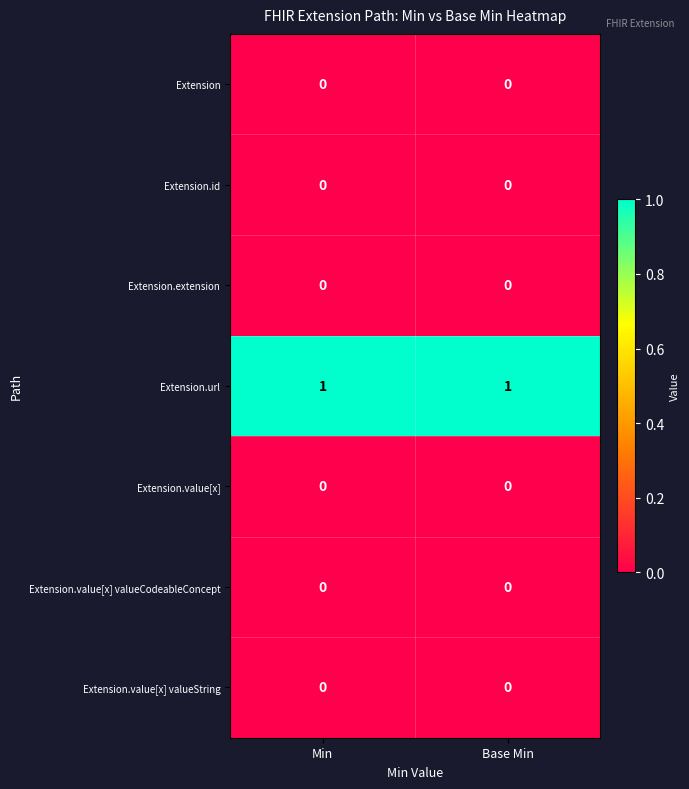

Count the number of categories in the chart.

2